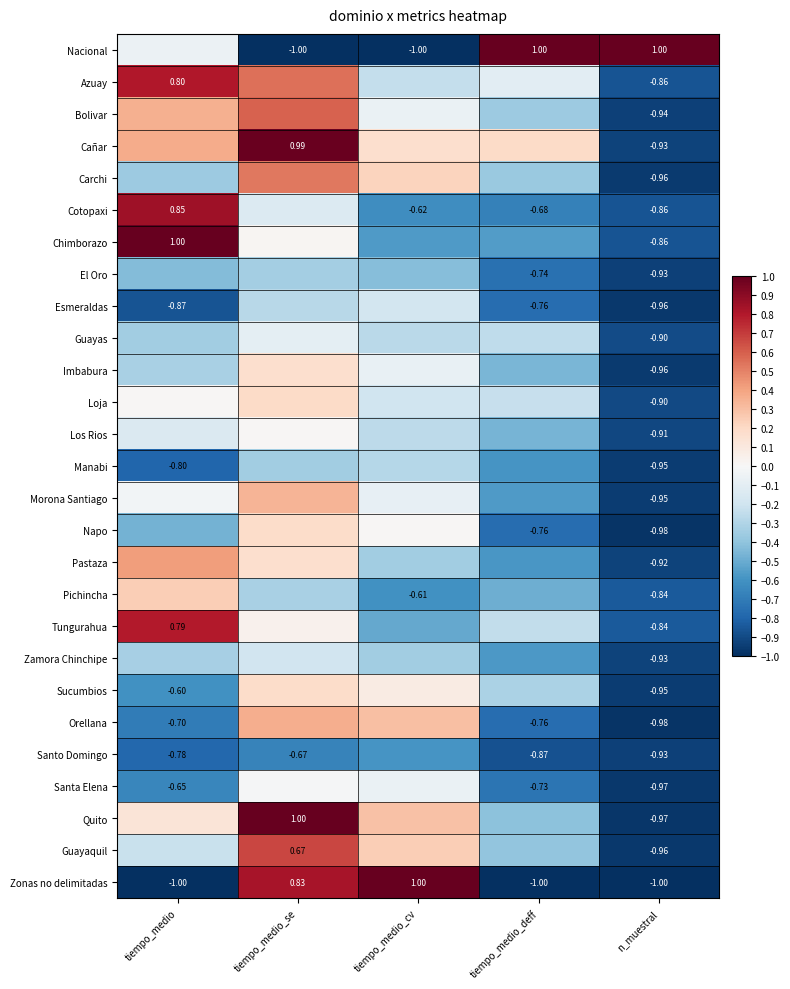

Which category has the highest value across all series?

tiempo_medio_deff